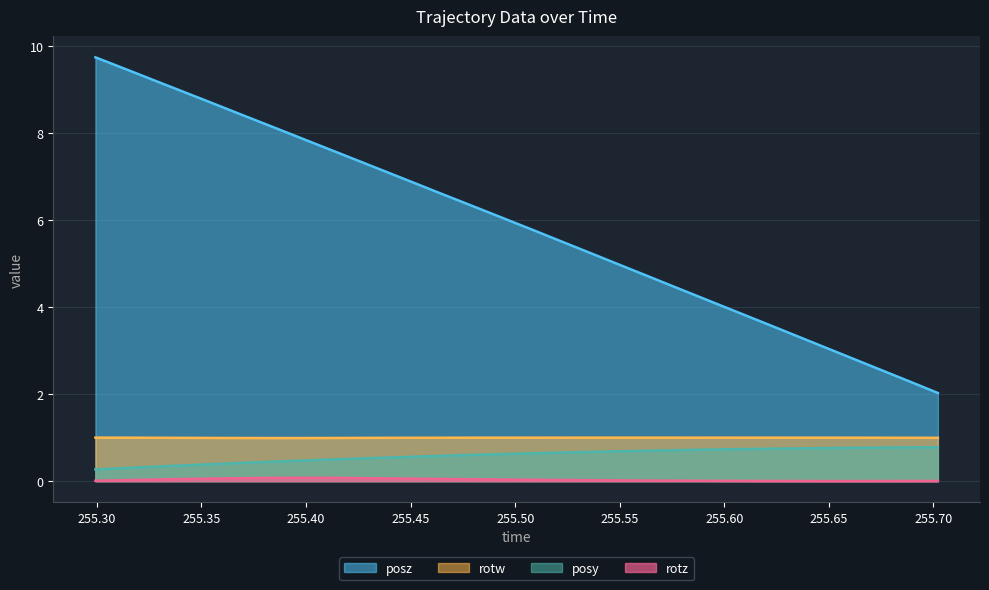

At how many categories does at least one series exceed 2?

30